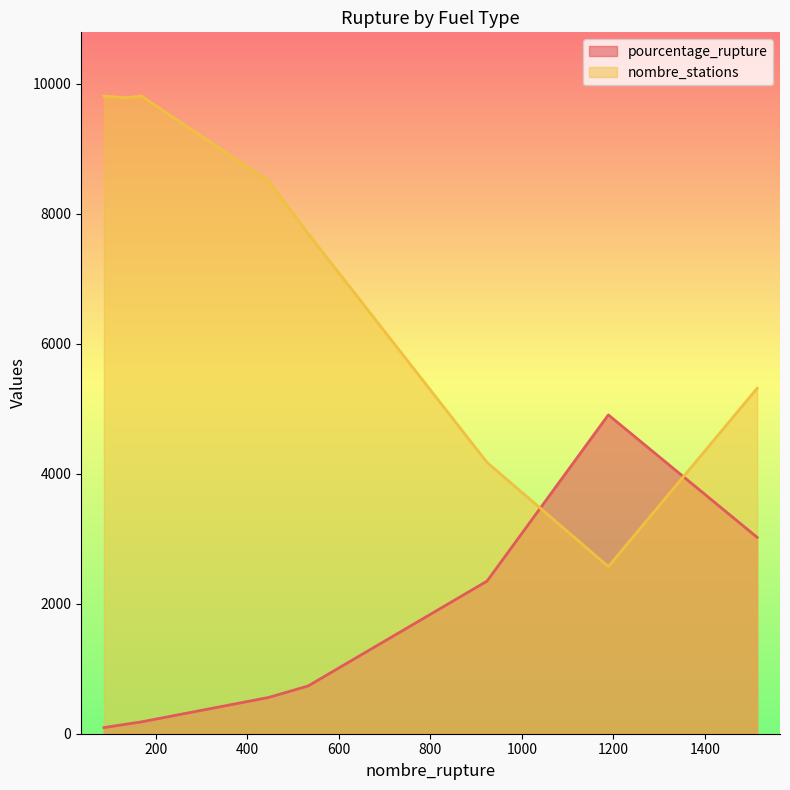

At how many categories does at least one series exceed 4173?

8